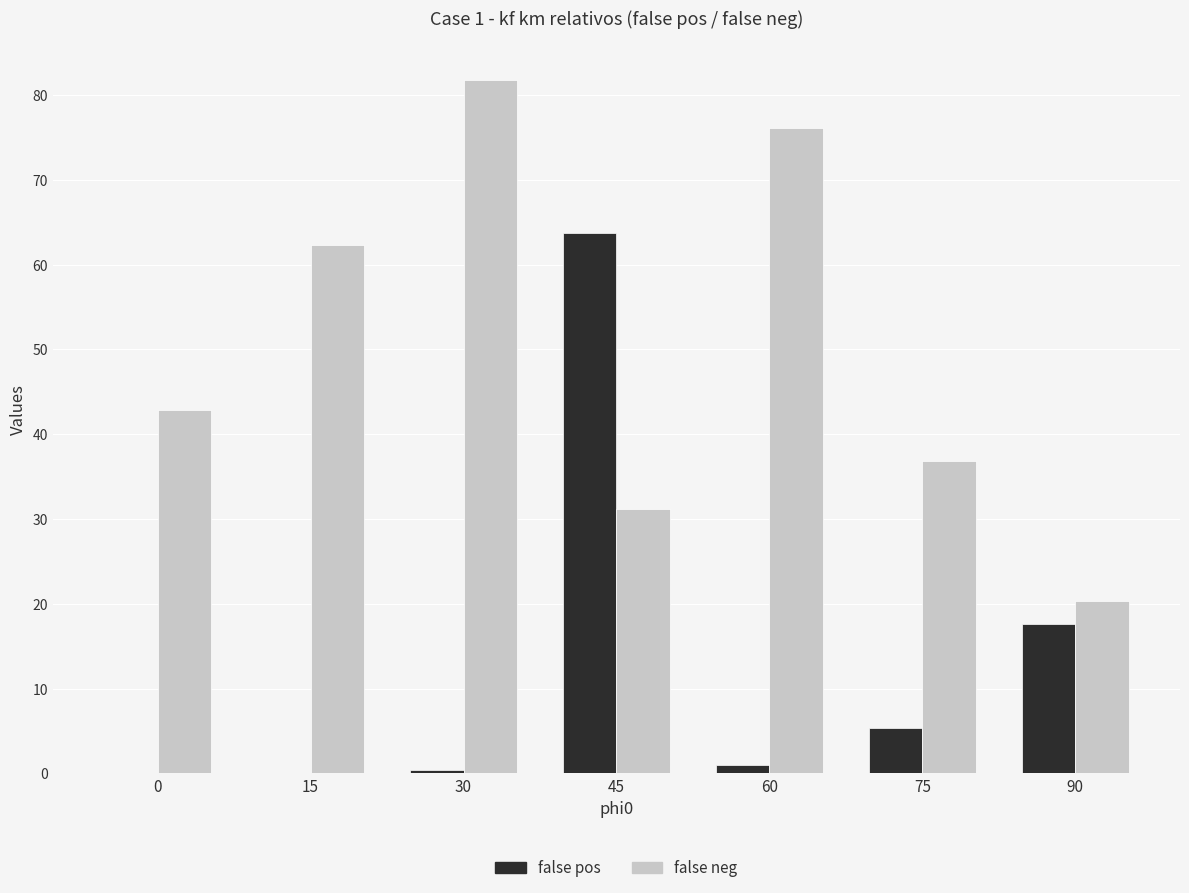

The value of false neg at 60 is 23.2. True or false?

False